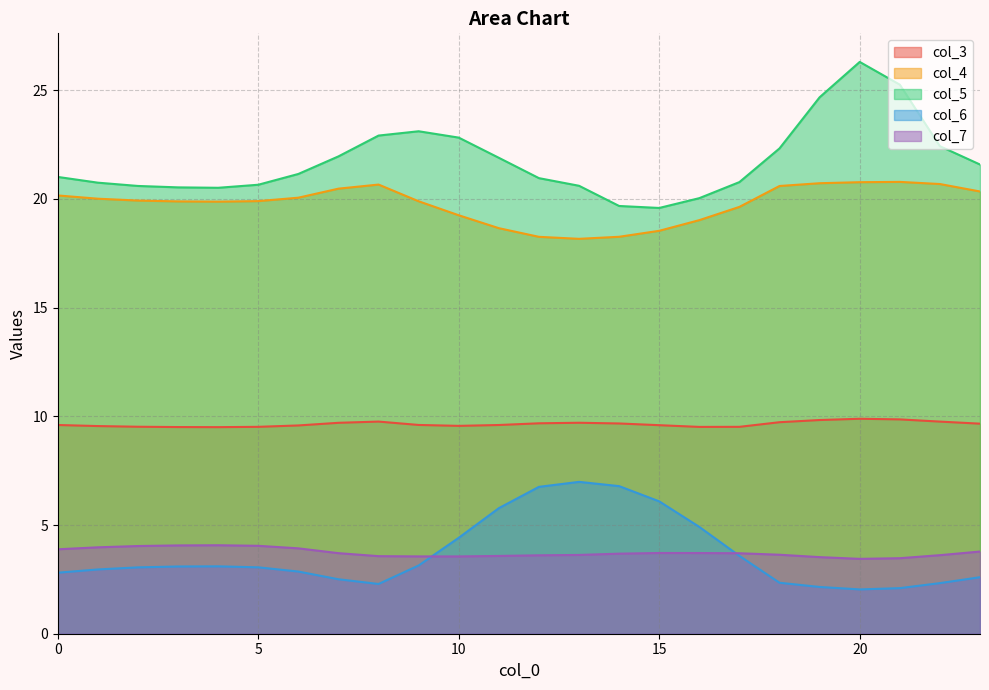

Is it true that col_6 equals 2.3 at 18?

True